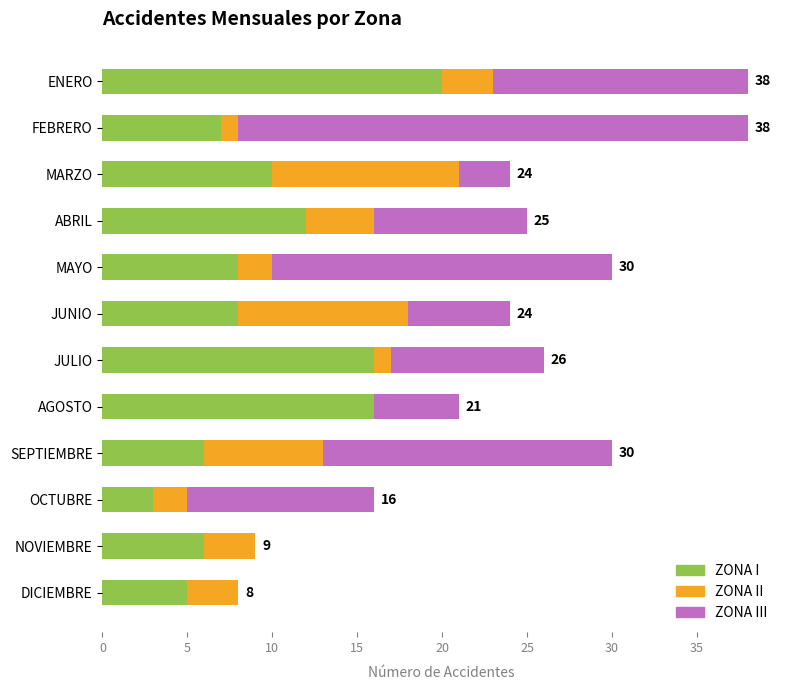

What is the total value across all series at NOVIEMBRE?

9